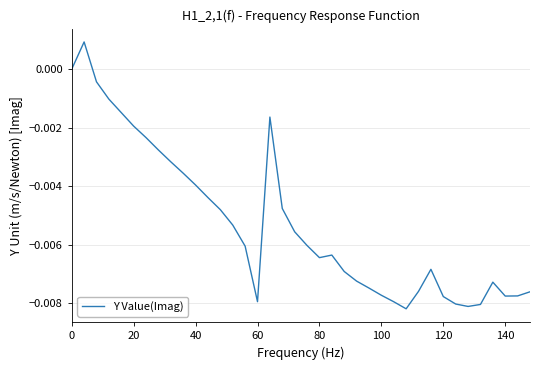

How many interior local peaks (higher than both neighbors) does the data have?

5